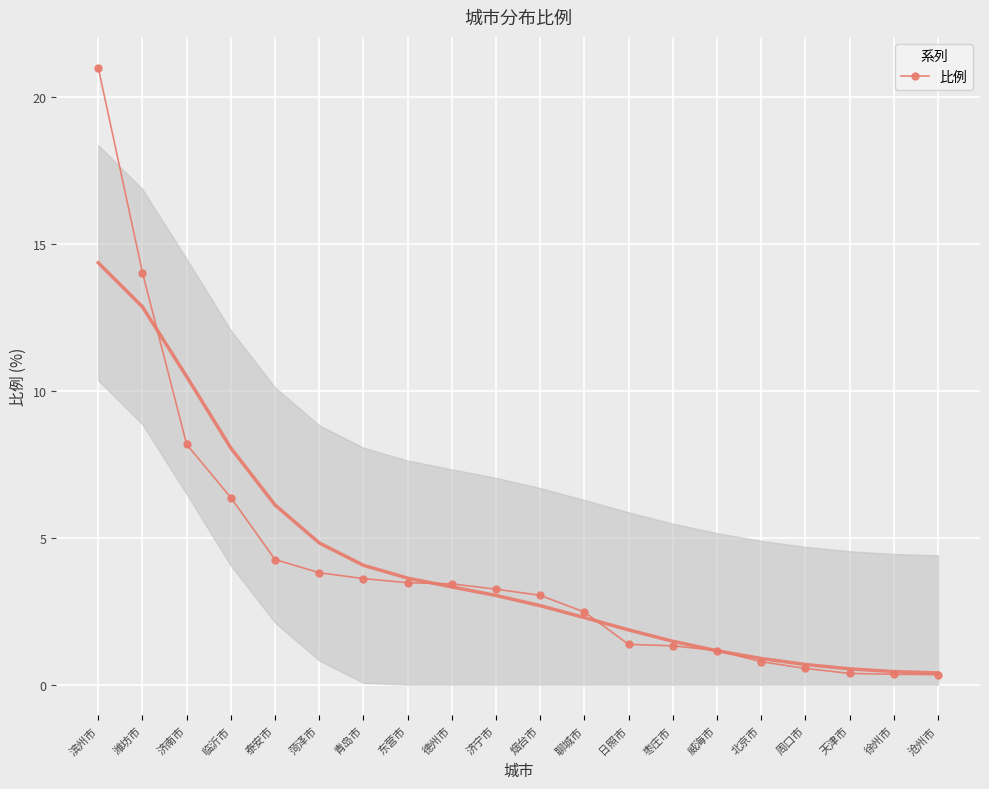

At which label is 比例 closest to 10?

济南市